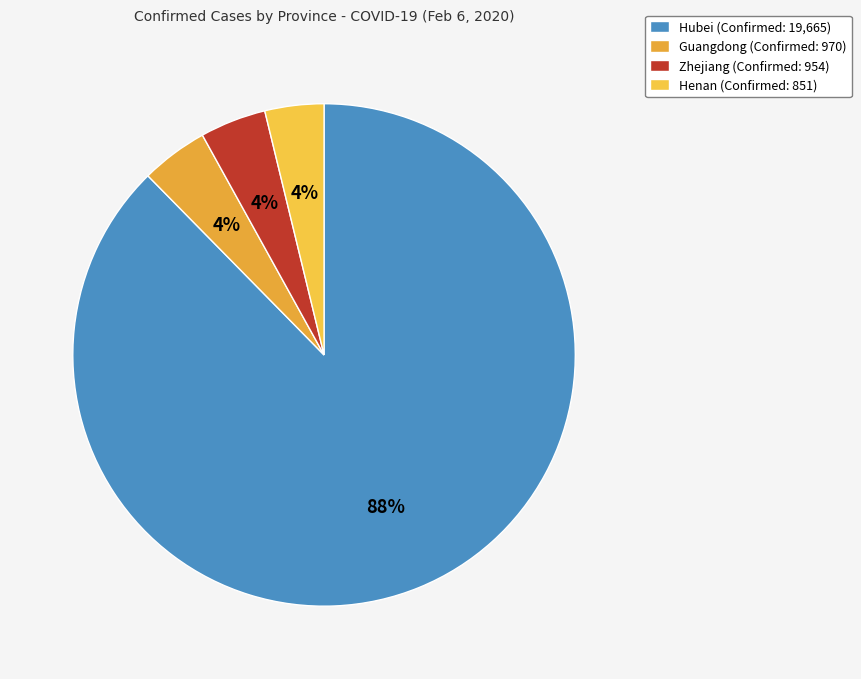

The Henan slice represents 14% of the pie. True or false?

False